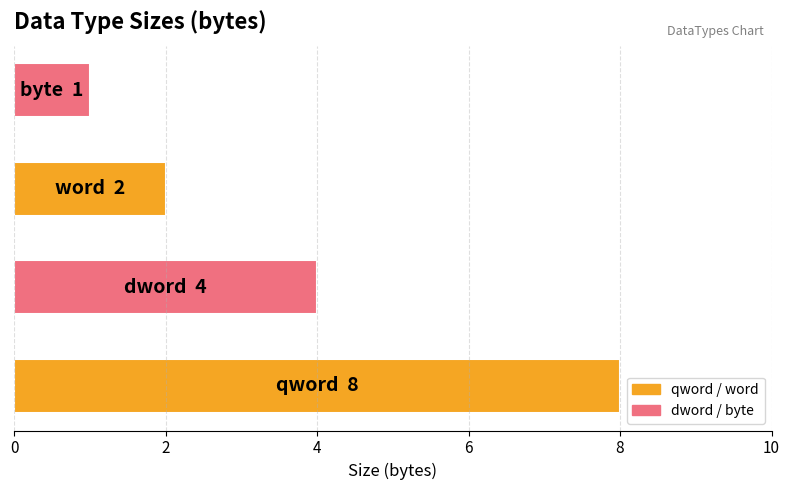

What is the greatest value displayed?

8